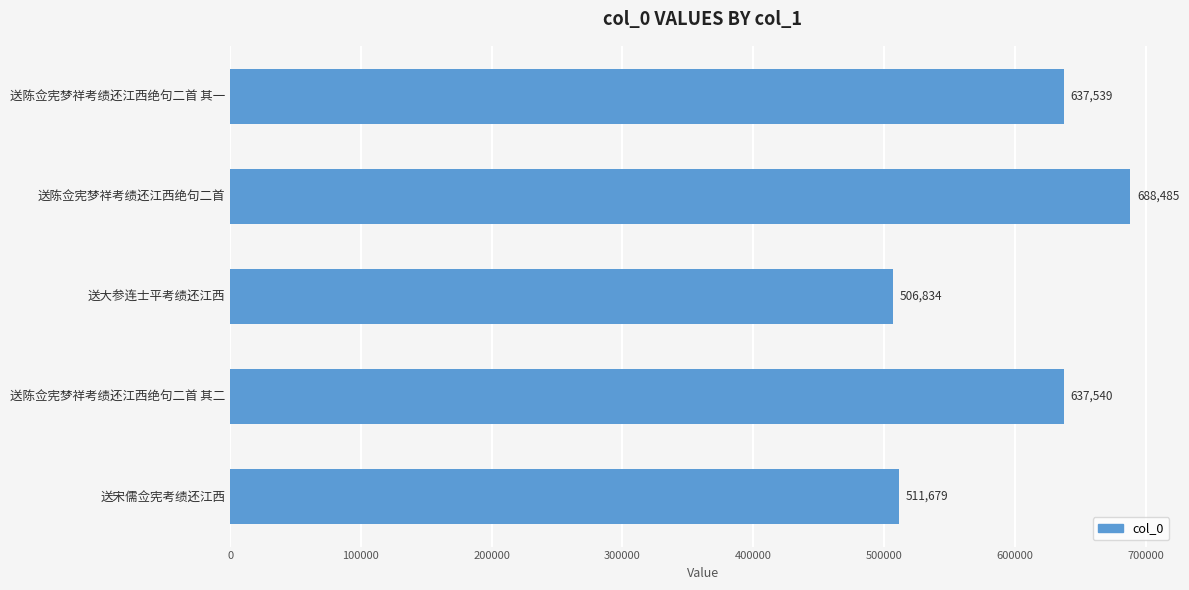

Reading top to bottom, list all the values displayed in this chart.

送陈佥宪梦祥考绩还江西绝句二首 其一=637539	送陈佥宪梦祥考绩还江西绝句二首=688485	送大参连士平考绩还江西=506834	送陈佥宪梦祥考绩还江西绝句二首 其二=637540	送宋儒佥宪考绩还江西=511679